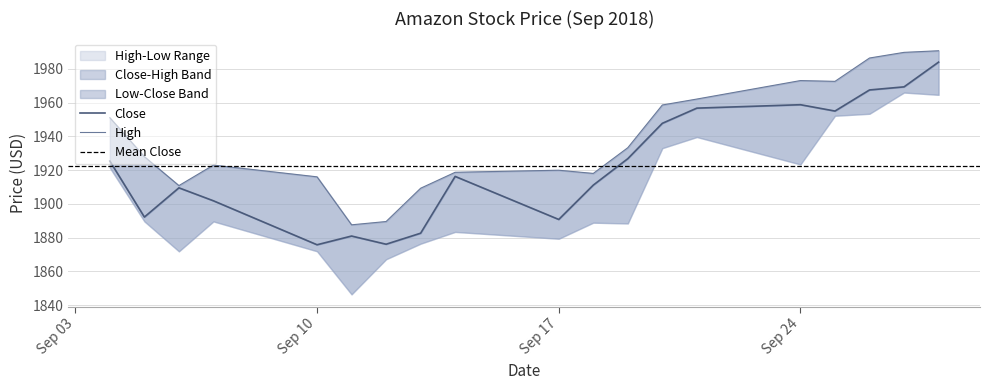

What is the maximum value for Close?

1984.0